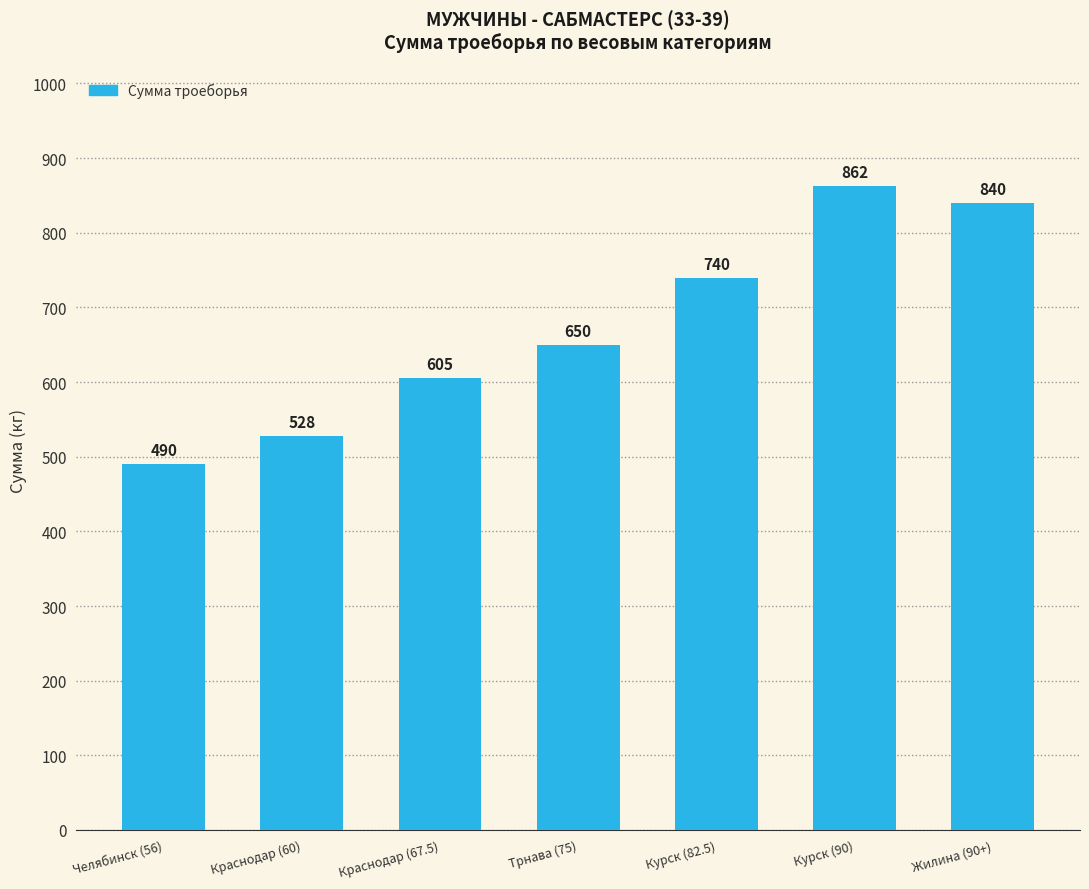

Rank the categories by value from highest to lowest.

Курск (90), Жилина (90+), Курск (82.5), Трнава (75), Краснодар (67.5), Краснодар (60), Челябинск (56)